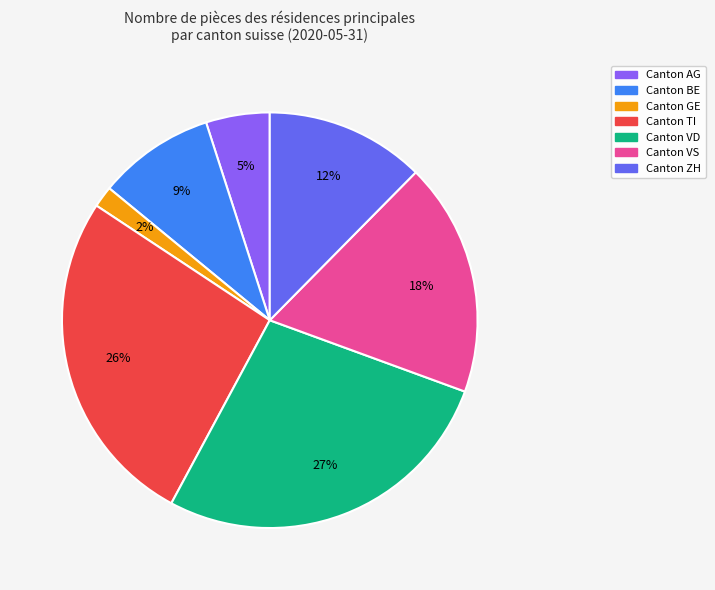

How many slices are in this pie chart?

7